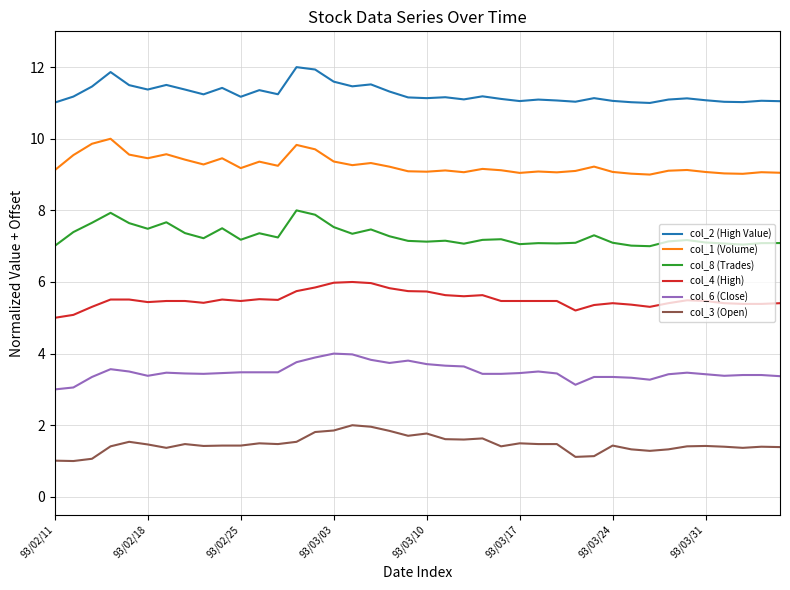

What is the difference between the maximum and minimum values in the col_4 (High) series?

1.0